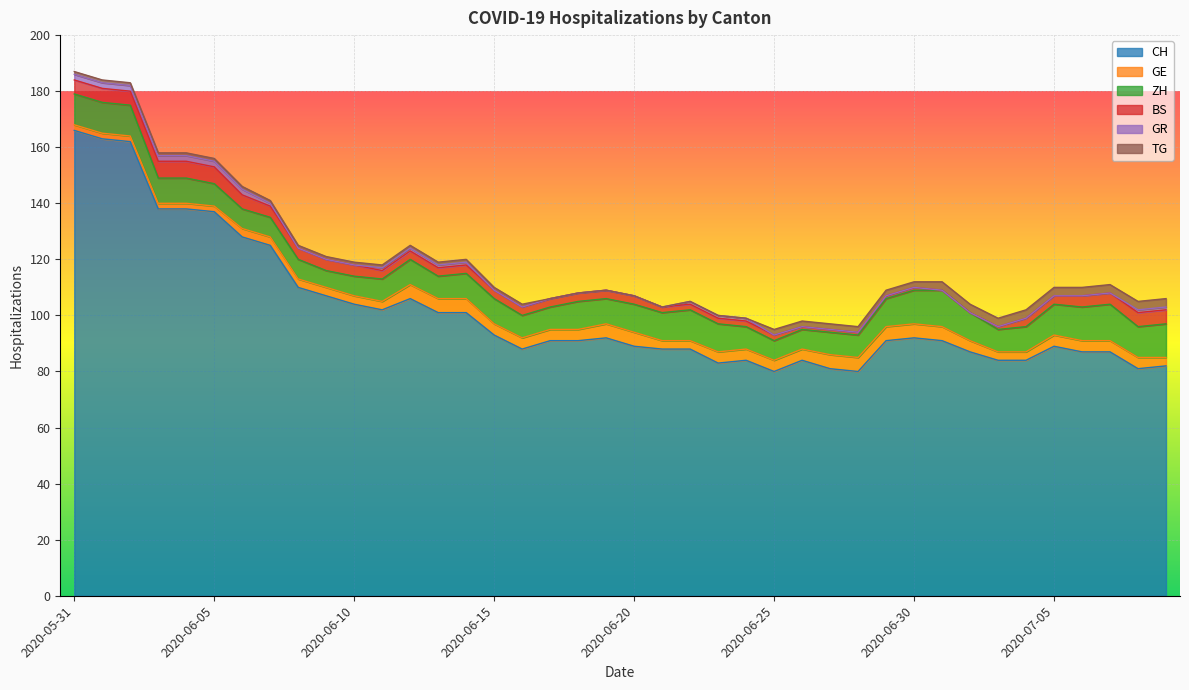

Which series has the largest total across all categories?

CH